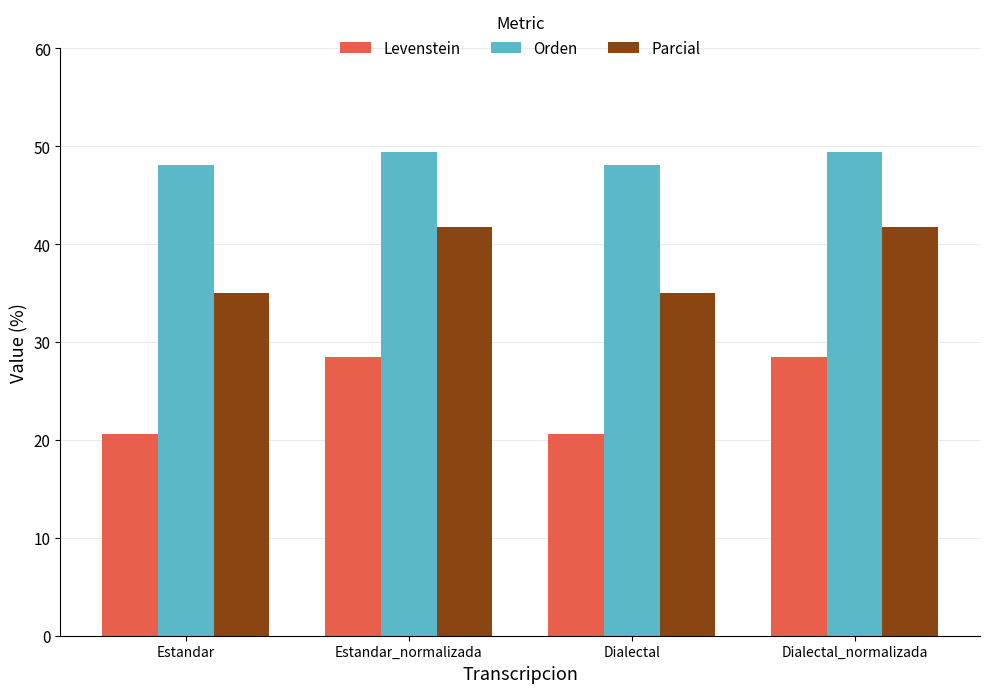

How many bars are there in each group?

3